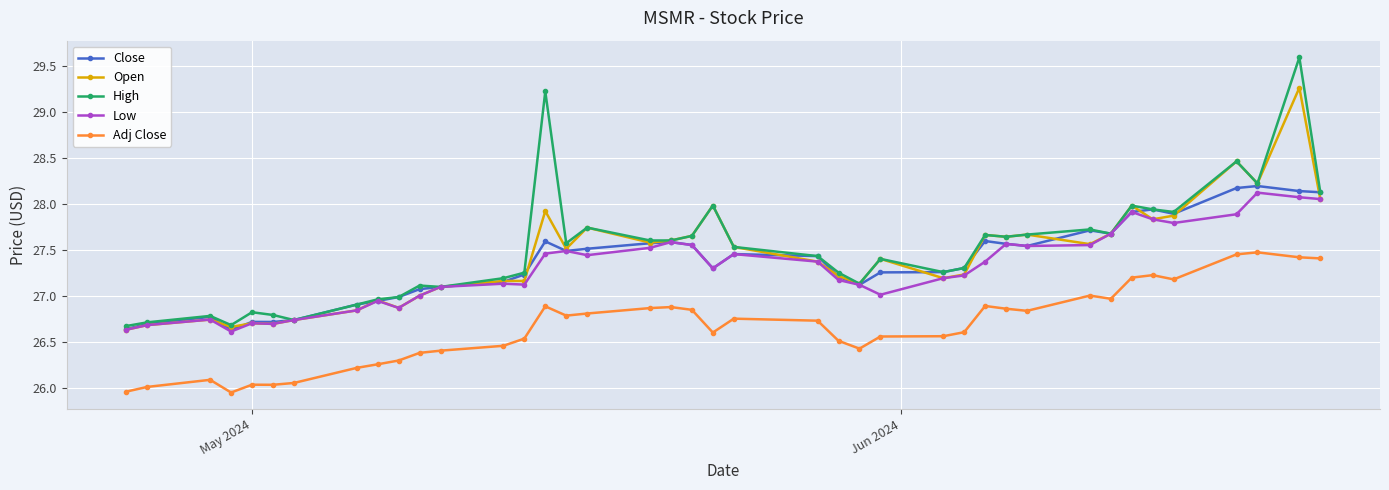

True or false: Adj Close and Close intersect in this chart.

False